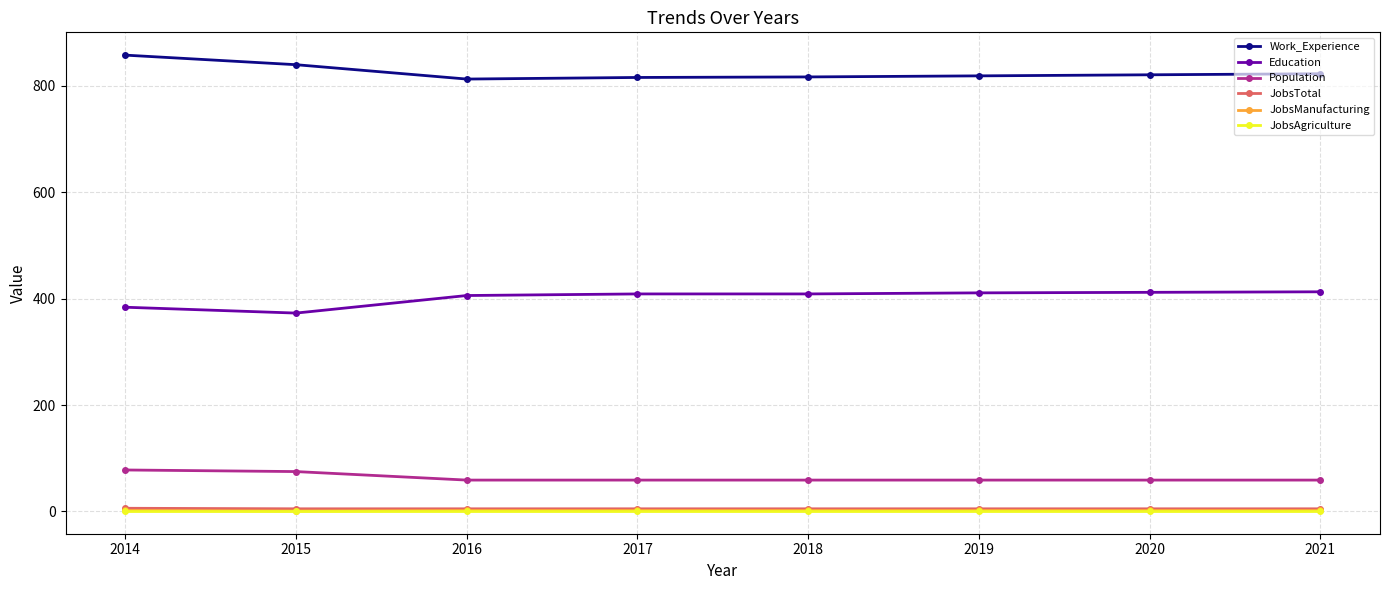

Does the chart have visible grid lines?

Yes